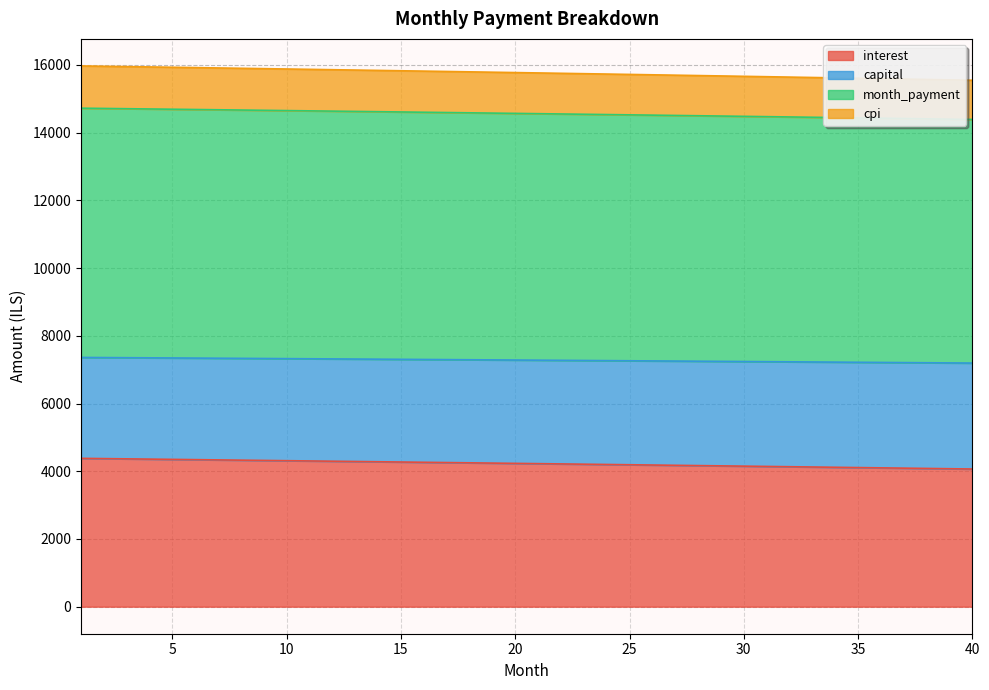

True or false: interest and cpi intersect in this chart.

False